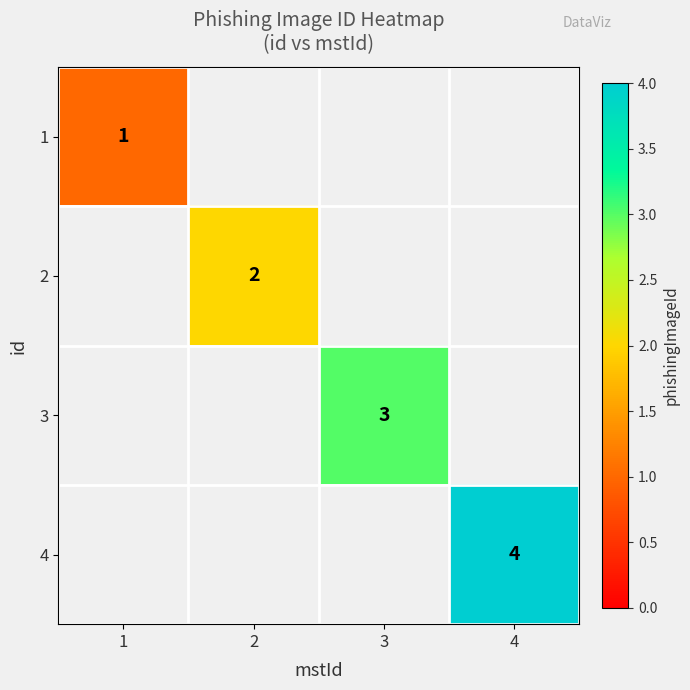

Is it true that 4 equals 5 at 4?

False